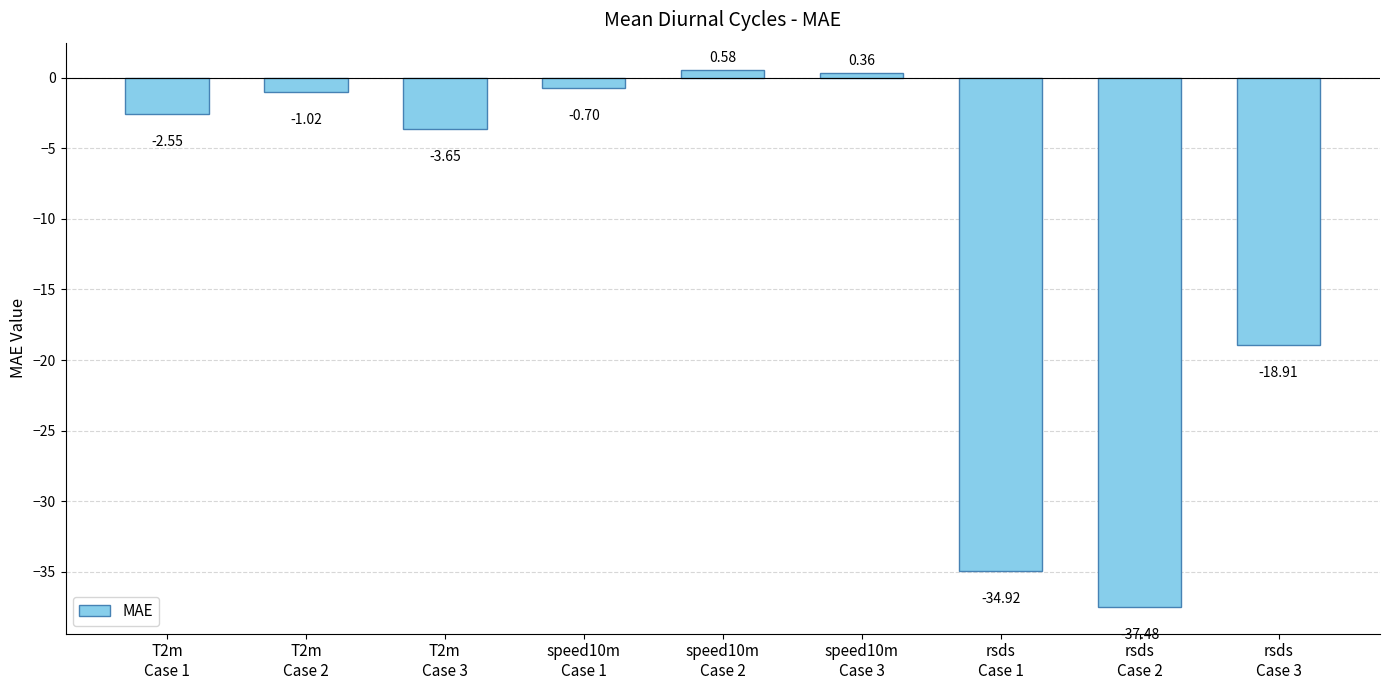

How many positive values are there?

2